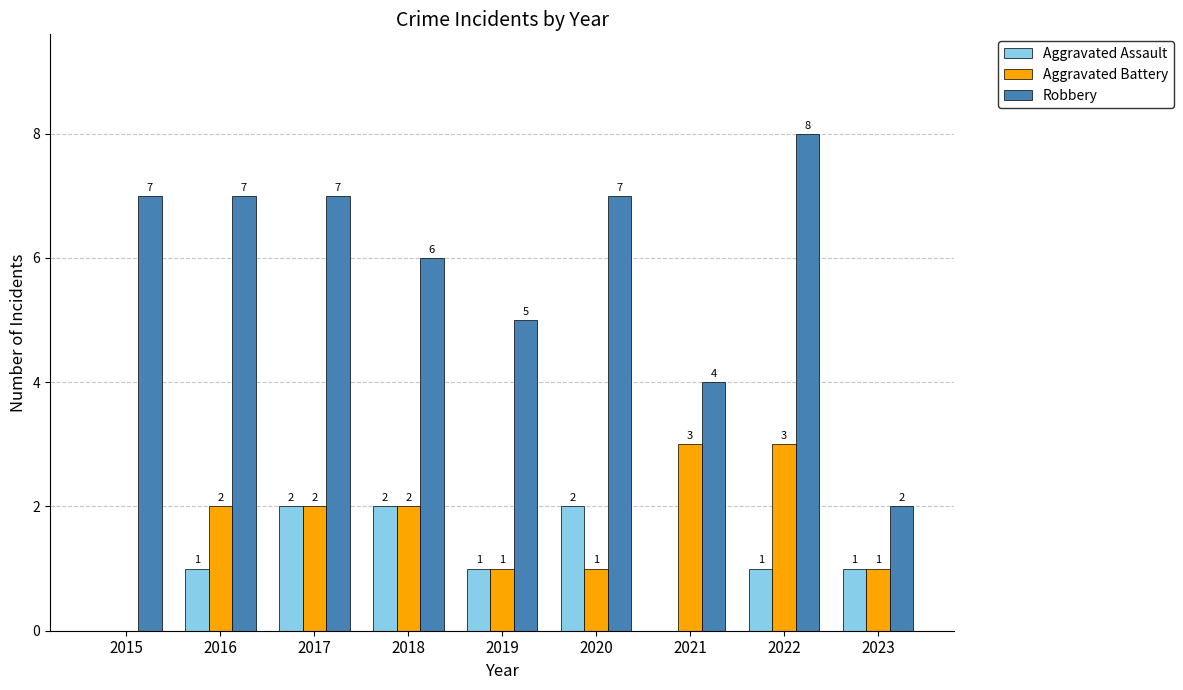

How many Aggravated Battery values are between 1 and 2?

6